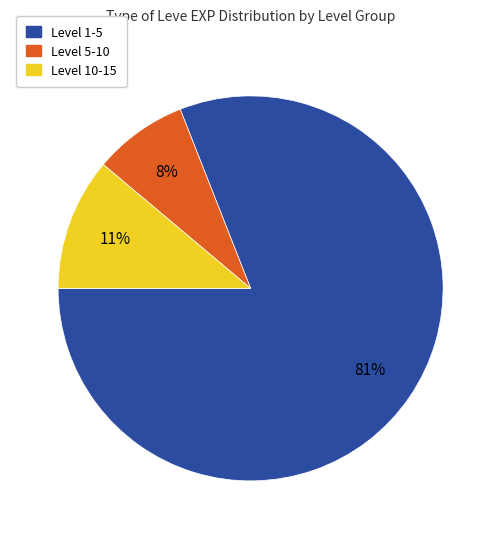

To the nearest percent, what is the difference between the largest and smallest slice percentages?

73%